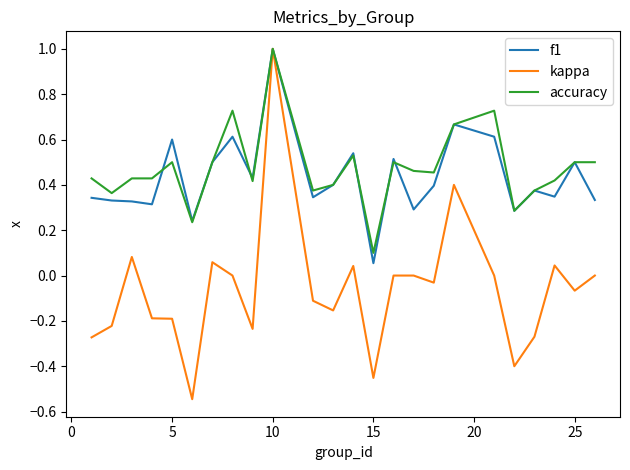

What is the maximum value shown in the chart?

1.0